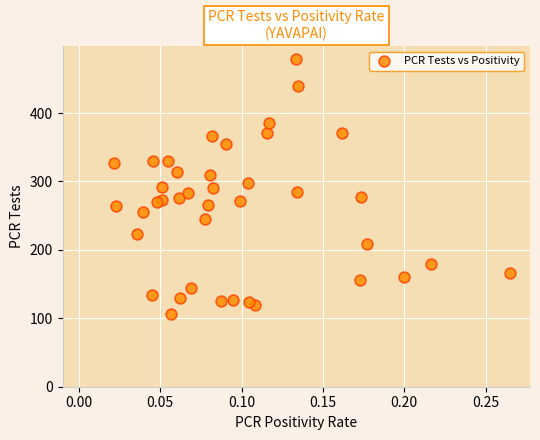

What is the range of Y values (max minus min)?

373